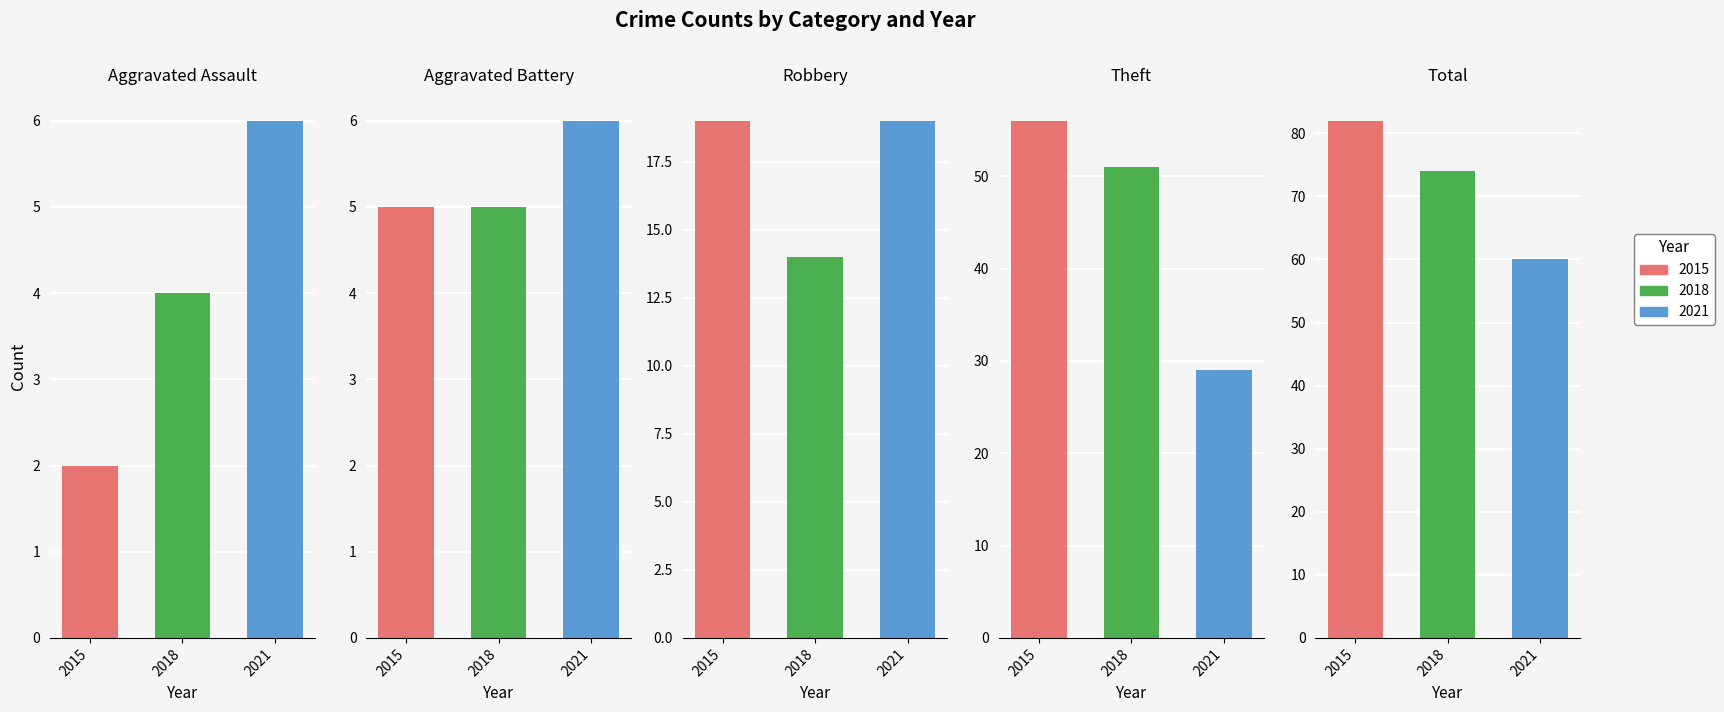

How many bars are there in total?

15